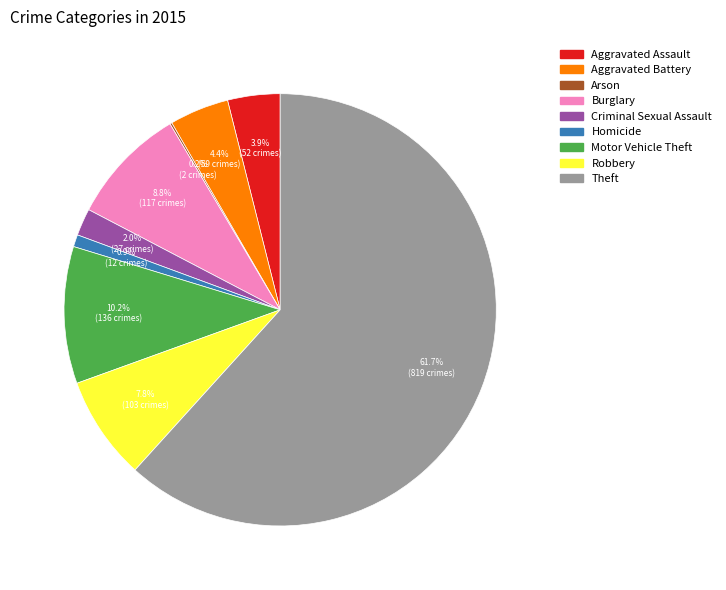

What percentage is NOT represented by Aggravated Assault?

96.1%